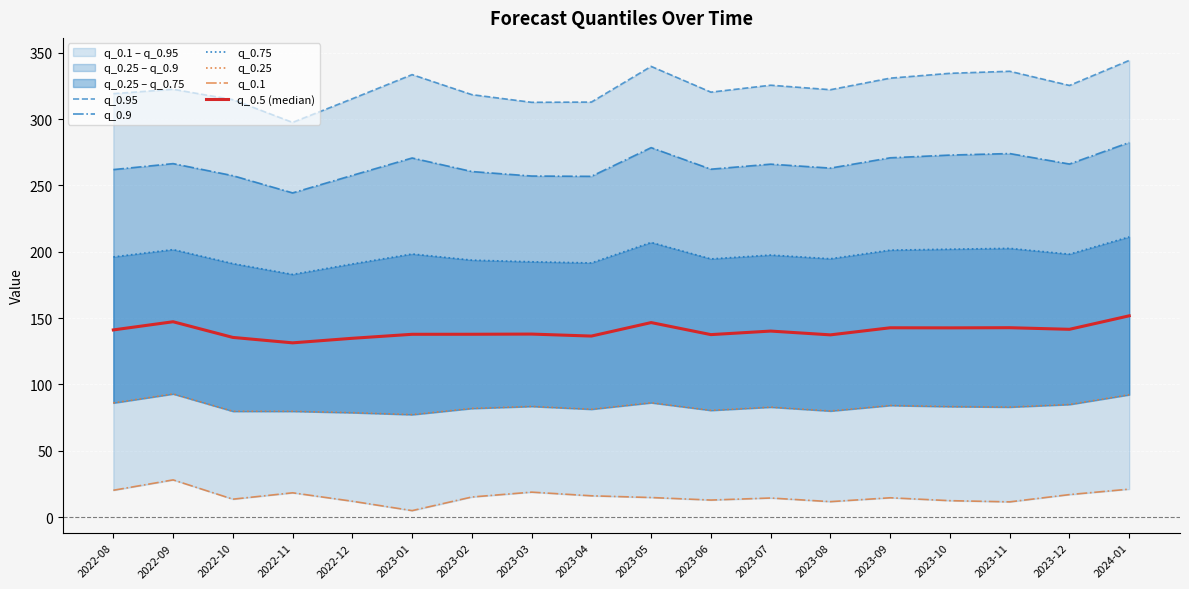

What is the value of the q_0.25 point at the 14th from the left?

84.1